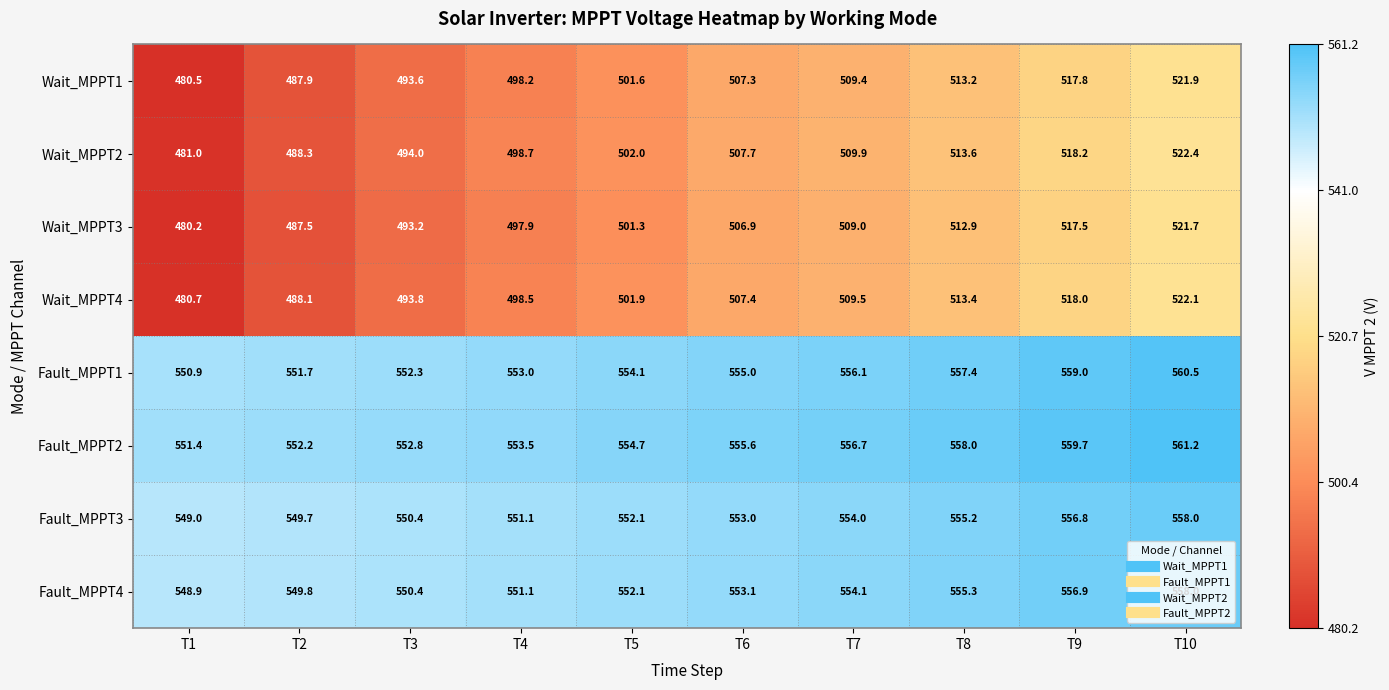

True or false: Fault_MPPT2 has a value of 552.2 at T2.

True